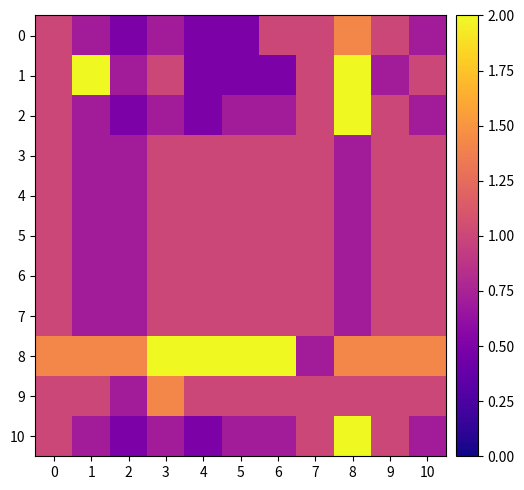

Reading right to left, list all the values displayed in this chart.

0: 10=0.7	9=1.0	8=1.4	7=1.0	6=1.0	5=0.5	4=0.5	3=0.7	2=0.5	1=0.7	0=1.0
1: 10=1.0	9=0.7	8=2.0	7=1.0	6=0.5	5=0.5	4=0.5	3=1.0	2=0.7	1=2.0	0=1.0
2: 10=0.7	9=1.0	8=2.0	7=1.0	6=0.7	5=0.7	4=0.5	3=0.7	2=0.5	1=0.7	0=1.0
3: 10=1.0	9=1.0	8=0.7	7=1.0	6=1.0	5=1.0	4=1.0	3=1.0	2=0.7	1=0.7	0=1.0
4: 10=1.0	9=1.0	8=0.7	7=1.0	6=1.0	5=1.0	4=1.0	3=1.0	2=0.7	1=0.7	0=1.0
5: 10=1.0	9=1.0	8=0.7	7=1.0	6=1.0	5=1.0	4=1.0	3=1.0	2=0.7	1=0.7	0=1.0
6: 10=1.0	9=1.0	8=0.7	7=1.0	6=1.0	5=1.0	4=1.0	3=1.0	2=0.7	1=0.7	0=1.0
7: 10=1.0	9=1.0	8=0.7	7=1.0	6=1.0	5=1.0	4=1.0	3=1.0	2=0.7	1=0.7	0=1.0
8: 10=1.4	9=1.4	8=1.4	7=0.7	6=2.0	5=2.0	4=2.0	3=2.0	2=1.4	1=1.4	0=1.4
9: 10=1.0	9=1.0	8=1.0	7=1.0	6=1.0	5=1.0	4=1.0	3=1.4	2=0.7	1=1.0	0=1.0
10: 10=0.7	9=1.0	8=2.0	7=1.0	6=0.7	5=0.7	4=0.5	3=0.7	2=0.5	1=0.7	0=1.0